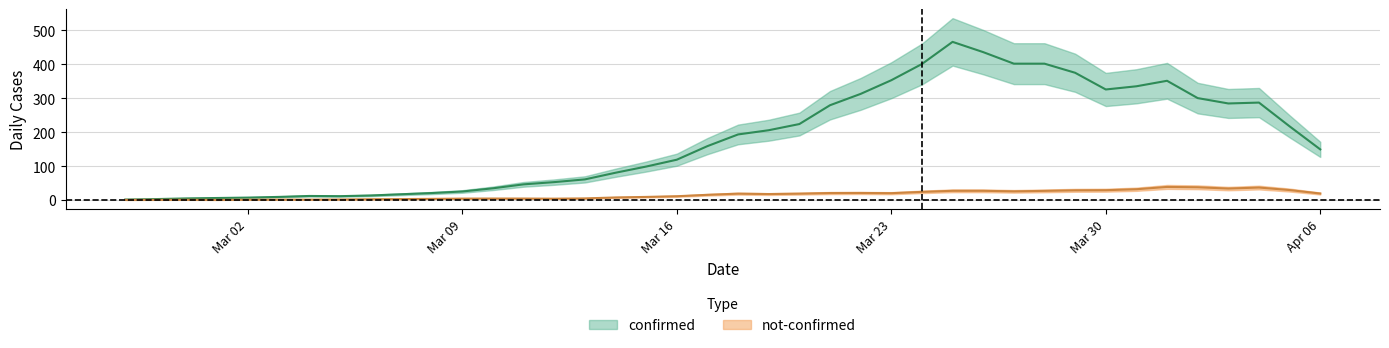

What is the difference between the confirmed values at 18 and 27?

300